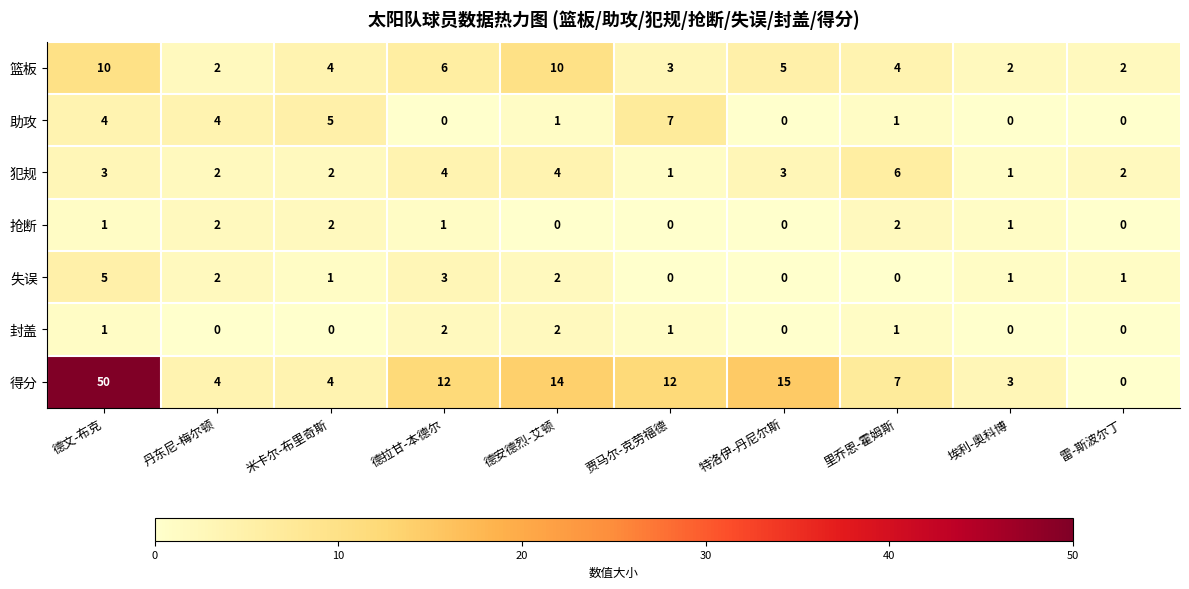

Which series has the largest range (max minus min)?

得分